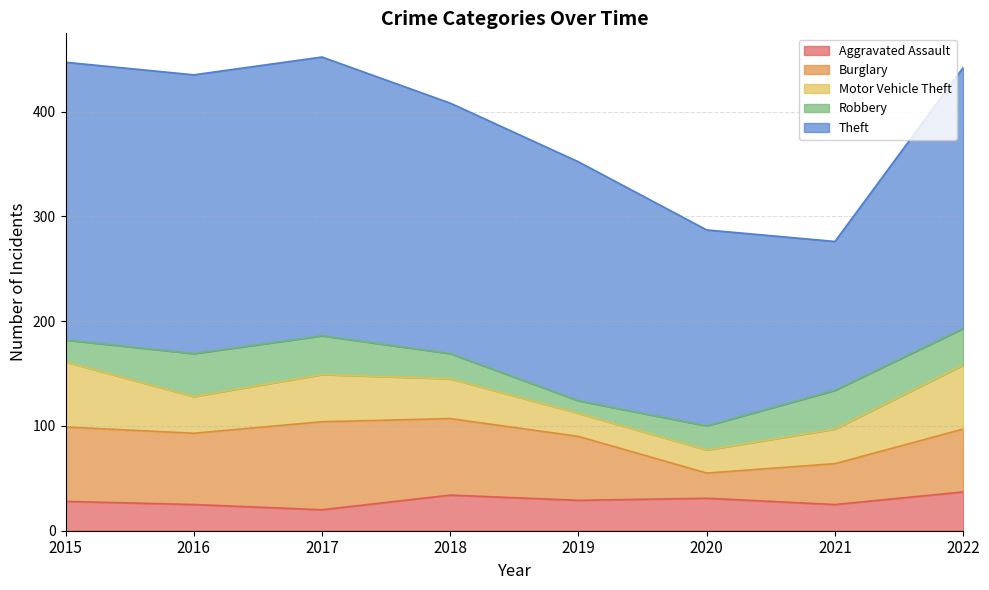

What is the total value across all series at 2015?

447